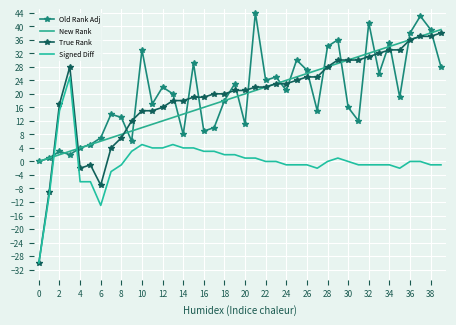

What are all the series names shown in the legend?

Old Rank Adj, New Rank, True Rank, Signed Diff